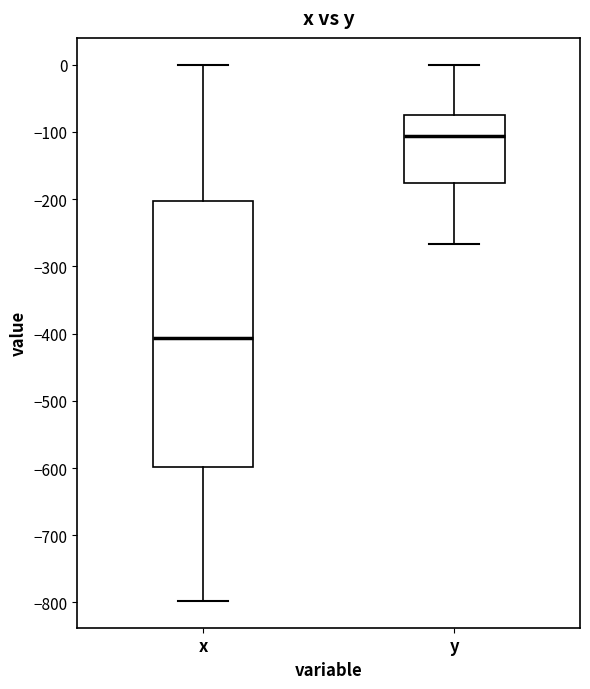

Which box's median line is the lowest?

x